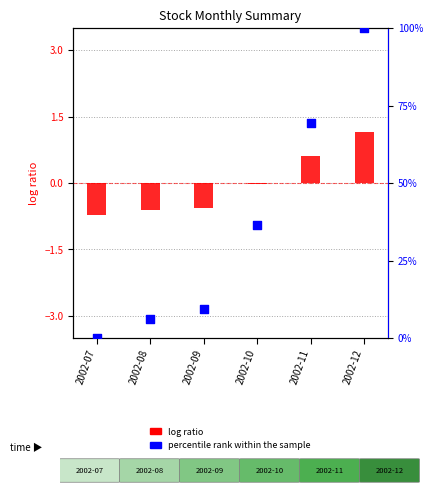

At which category is the sum across all series the highest?

2002-12